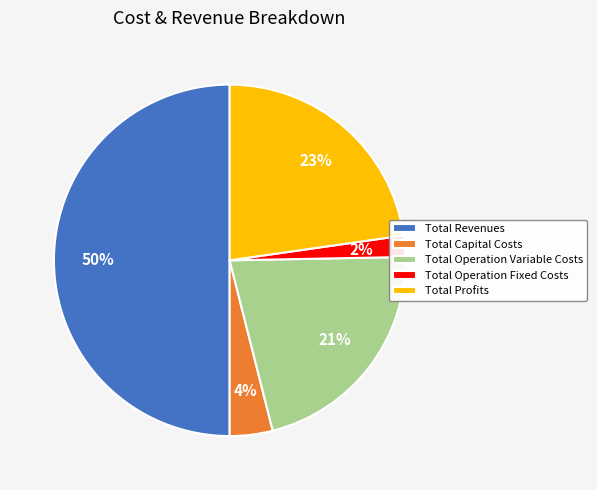

Count the number of slices in the pie.

5